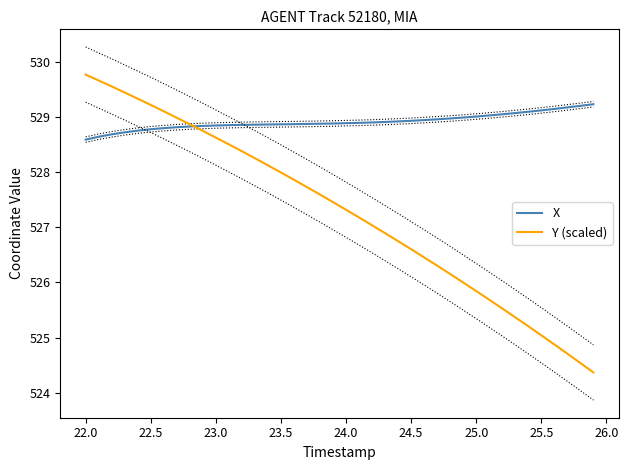

True or false: Y (scaled) has more than 2 interior local peaks.

False